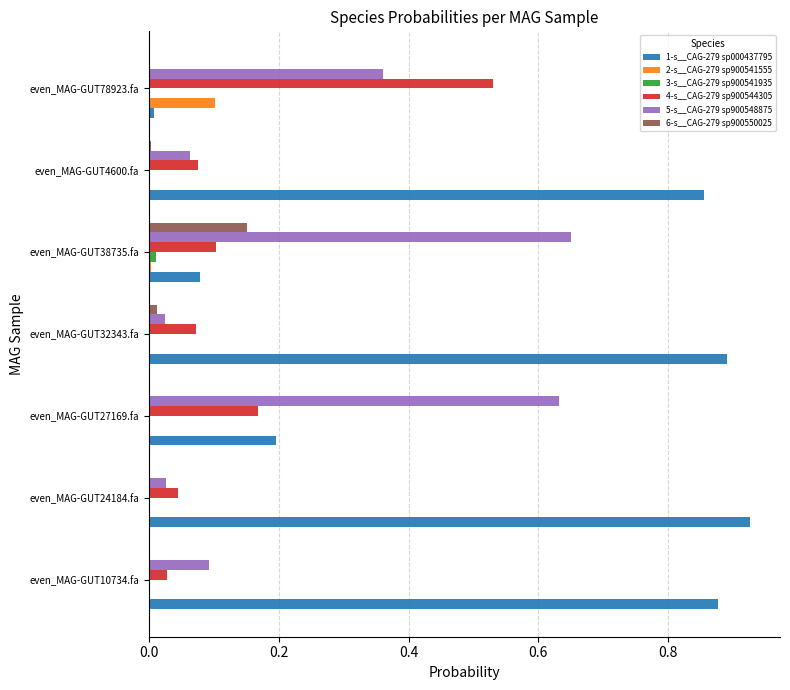

The 6-s__CAG-279 sp900550025 series shows 0.0 at even_MAG-GUT78923.fa. True or false?

True